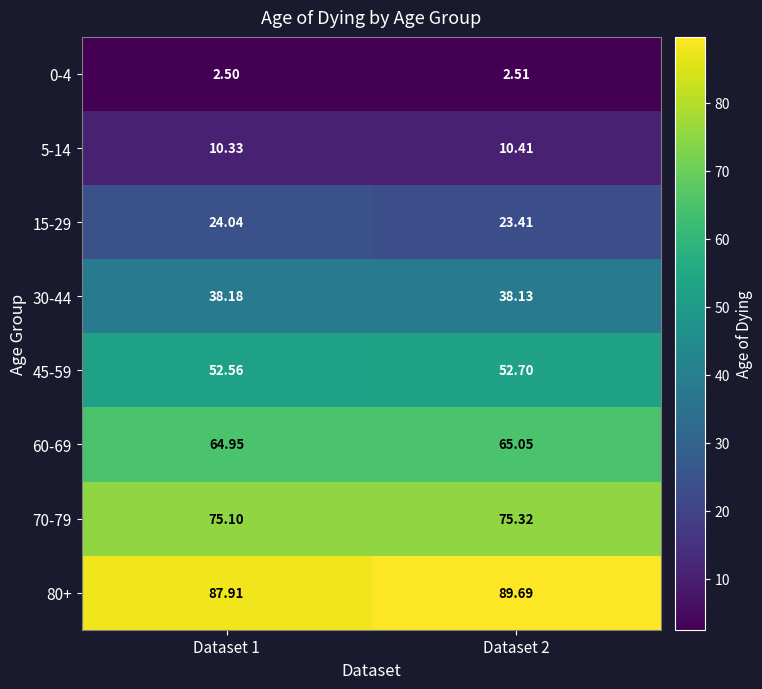

Which has a higher value, Dataset 1 or Dataset 2?

Dataset 2